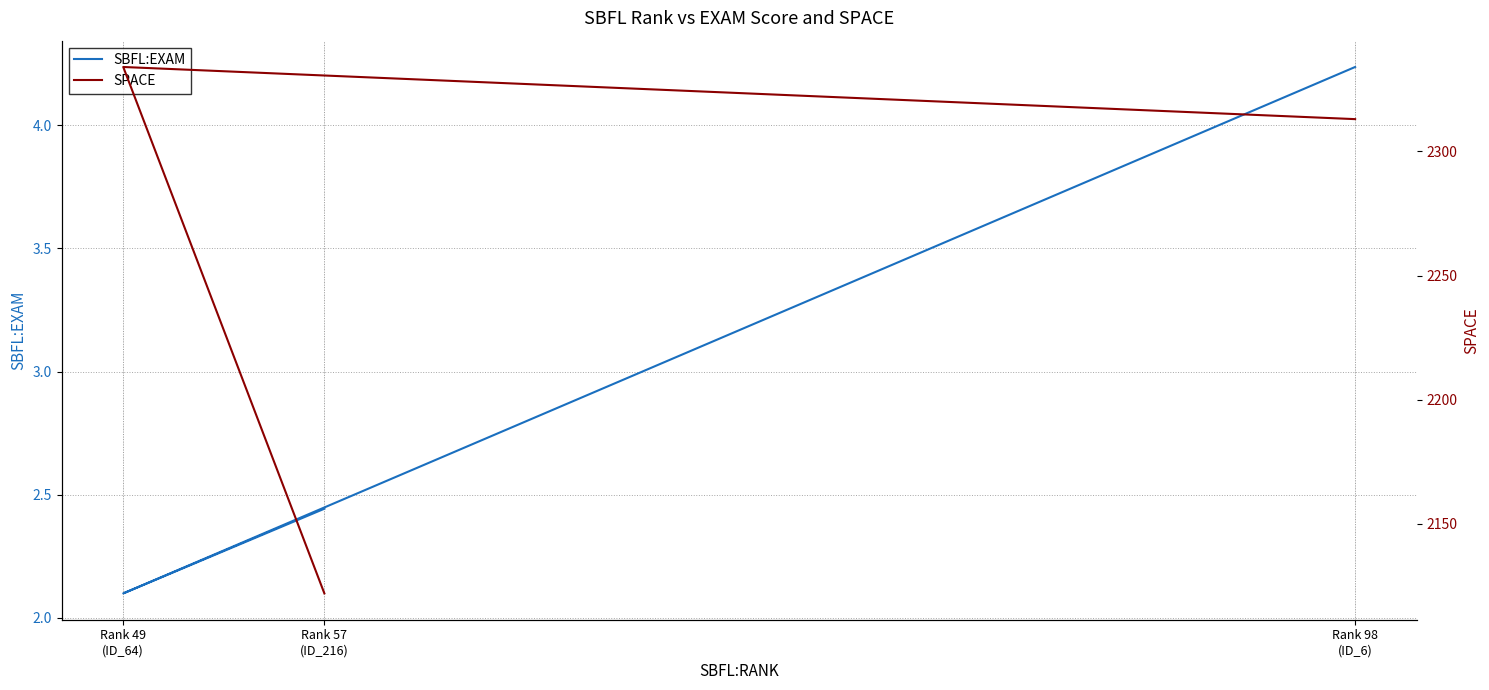

Which category has the highest value in the SPACE series?

Rank 49
(ID_64)